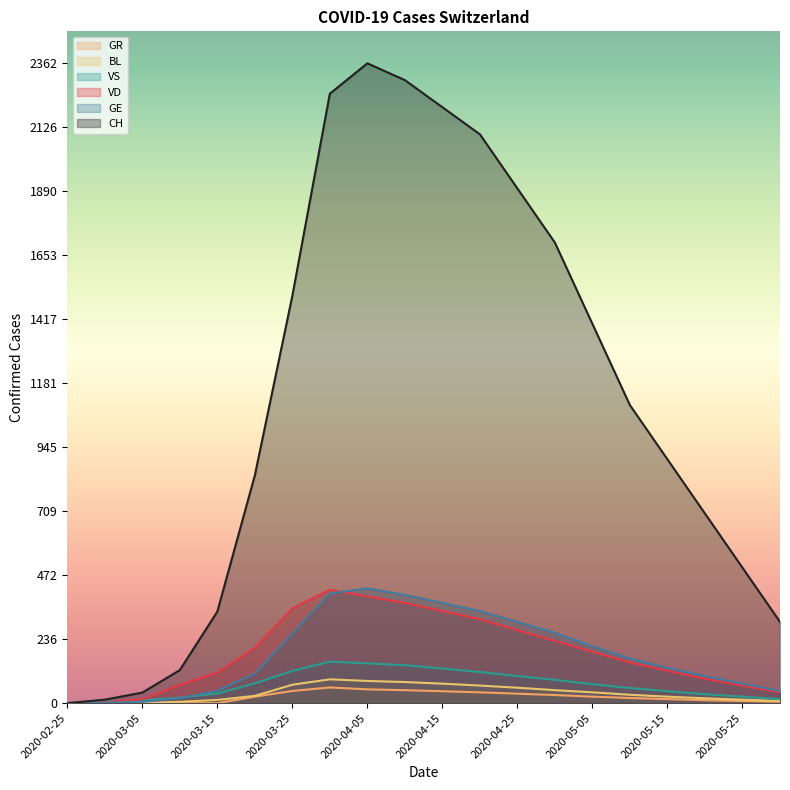

Reading left to right, extract all data points from this chart.

CH: 2020-02-25=0	2020-02-28=13	2020-03-05=39	2020-03-10=122	2020-03-15=338	2020-03-20=841	2020-03-25=1504	2020-03-31=2250	2020-04-05=2362	2020-04-10=2300	2020-04-15=2200	2020-04-20=2100	2020-04-25=1900	2020-04-30=1700	2020-05-05=1400	2020-05-10=1100	2020-05-15=900	2020-05-20=700	2020-05-25=500	2020-05-31=300
VD: 2020-02-25=0	2020-02-28=4	2020-03-05=14	2020-03-10=68	2020-03-15=113	2020-03-20=204	2020-03-25=350	2020-03-31=419	2020-04-05=394	2020-04-10=370	2020-04-15=340	2020-04-20=310	2020-04-25=270	2020-04-30=230	2020-05-05=190	2020-05-10=150	2020-05-15=120	2020-05-20=90	2020-05-25=65	2020-05-31=40
GE: 2020-02-25=0	2020-02-28=2	2020-03-05=5	2020-03-10=18	2020-03-15=46	2020-03-20=109	2020-03-25=258	2020-03-31=405	2020-04-05=424	2020-04-10=400	2020-04-15=370	2020-04-20=340	2020-04-25=300	2020-04-30=260	2020-05-05=210	2020-05-10=165	2020-05-15=130	2020-05-20=100	2020-05-25=72	2020-05-31=45
VS: 2020-02-25=0	2020-02-28=6	2020-03-05=11	2020-03-10=20	2020-03-15=36	2020-03-20=73	2020-03-25=119	2020-03-31=153	2020-04-05=147	2020-04-10=140	2020-04-15=128	2020-04-20=115	2020-04-25=100	2020-04-30=86	2020-05-05=70	2020-05-10=56	2020-05-15=44	2020-05-20=33	2020-05-25=24	2020-05-31=15
BL: 2020-02-25=0	2020-02-28=0	2020-03-05=1	2020-03-10=5	2020-03-15=12	2020-03-20=27	2020-03-25=68	2020-03-31=88	2020-04-05=82	2020-04-10=78	2020-04-15=72	2020-04-20=65	2020-04-25=57	2020-04-30=48	2020-05-05=40	2020-05-10=31	2020-05-15=24	2020-05-20=18	2020-05-25=13	2020-05-31=8
GR: 2020-02-25=0	2020-02-28=0	2020-03-05=0	2020-03-10=0	2020-03-15=0	2020-03-20=24	2020-03-25=45	2020-03-31=58	2020-04-05=51	2020-04-10=48	2020-04-15=44	2020-04-20=40	2020-04-25=35	2020-04-30=30	2020-05-05=24	2020-05-10=19	2020-05-15=15	2020-05-20=11	2020-05-25=8	2020-05-31=5